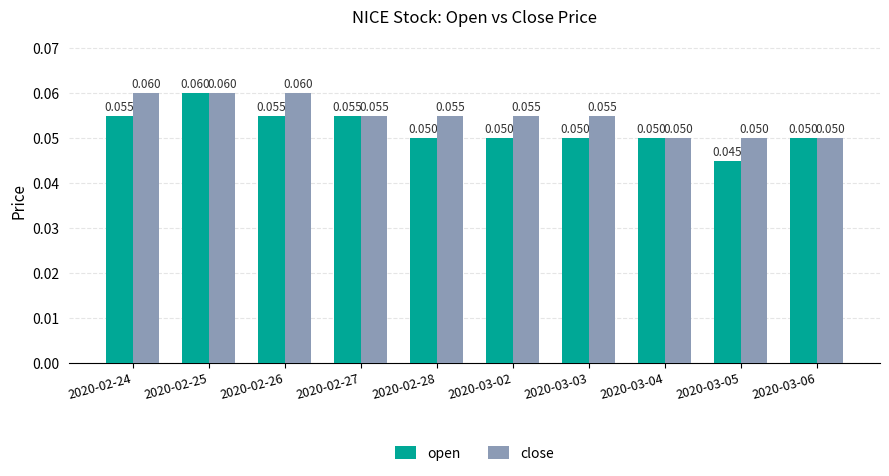

What is the label of the 5th bar from the left?

2020-02-28